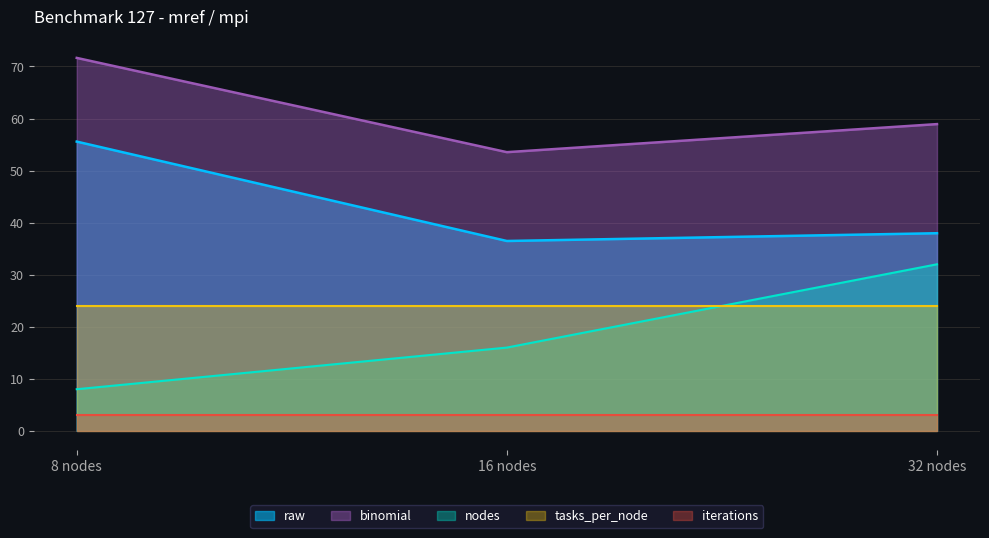

Which has a higher value, 32 nodes or 16 nodes?

32 nodes